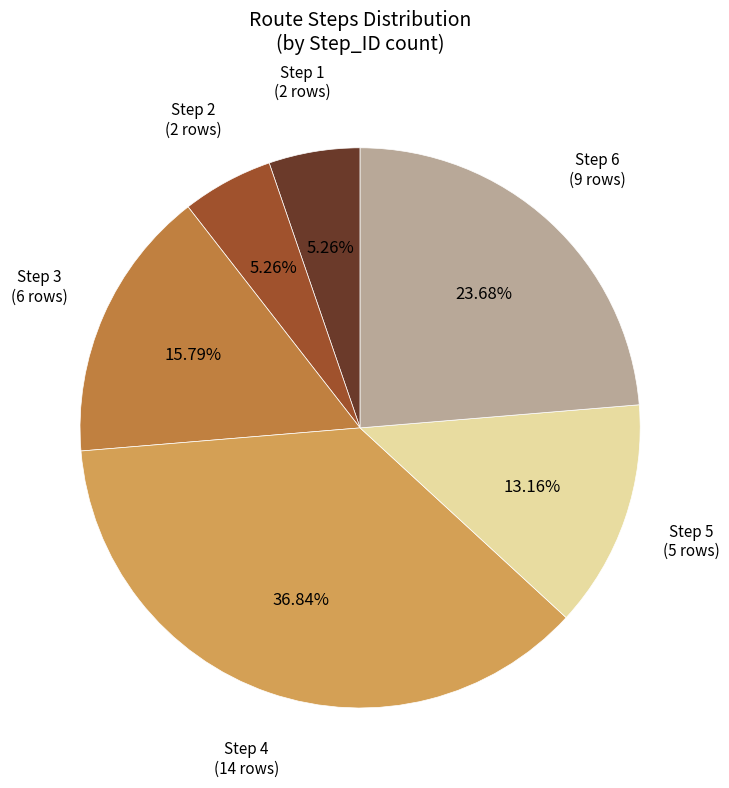

What is the ratio of the value at Step 6 (9 rows) to the value at Step 4 (14 rows)?

0.6